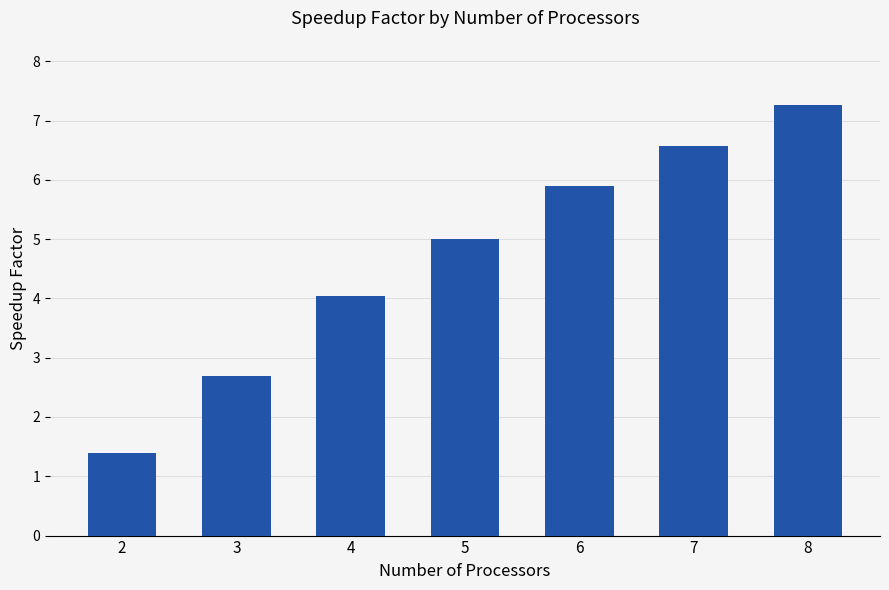

List the labels in order of value, smallest first.

2, 3, 4, 5, 6, 7, 8